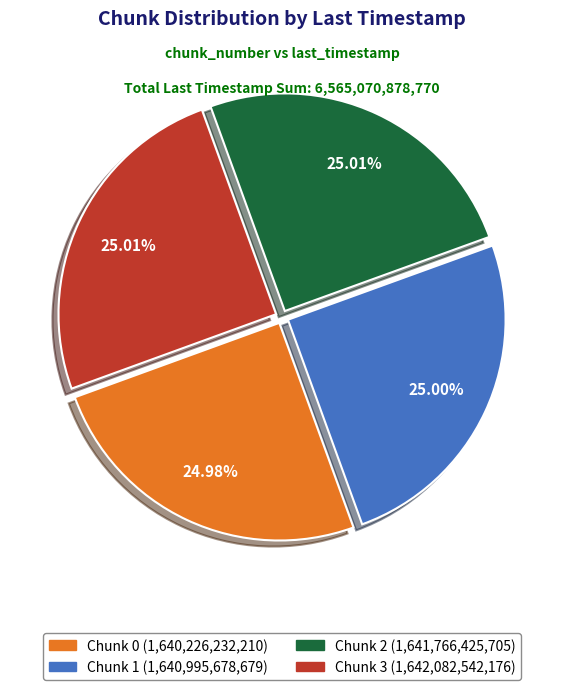

Does any single category account for the majority?

No